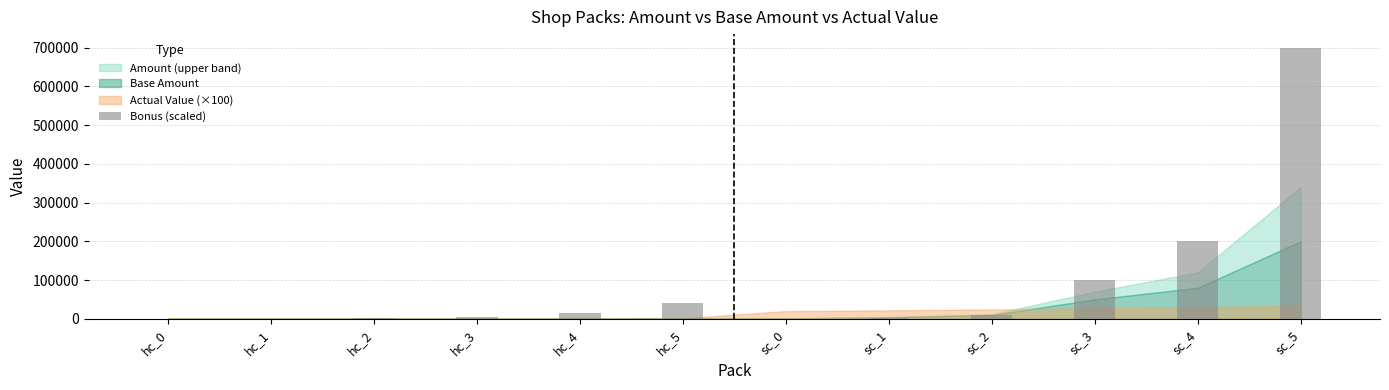

What is the change in value from hc_4 to hc_5?

+23999.0